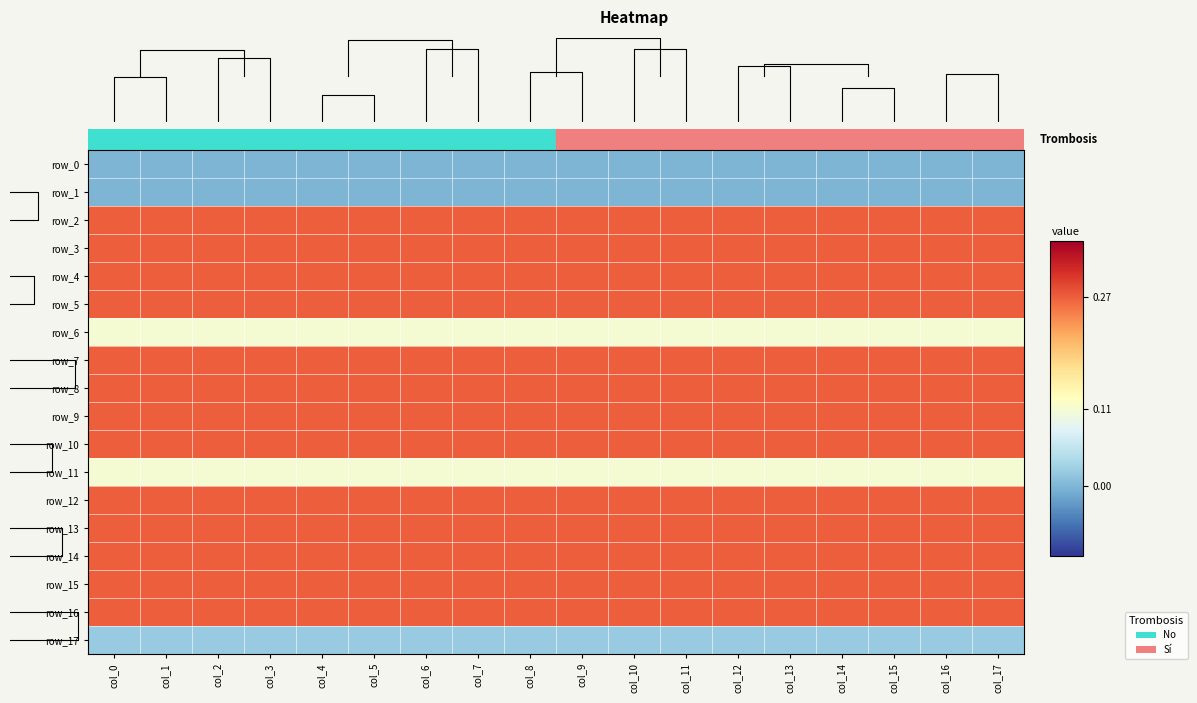

Which series changed the most between 12 and 13?

row_0